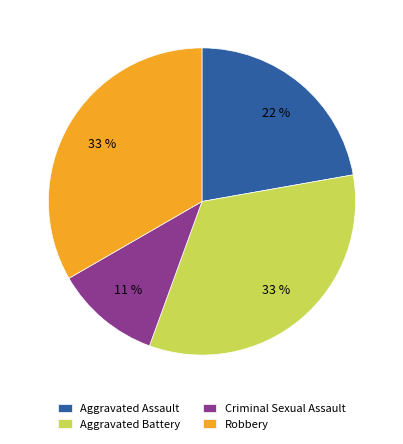

The Aggravated Assault slice represents 22% of the pie. True or false?

True